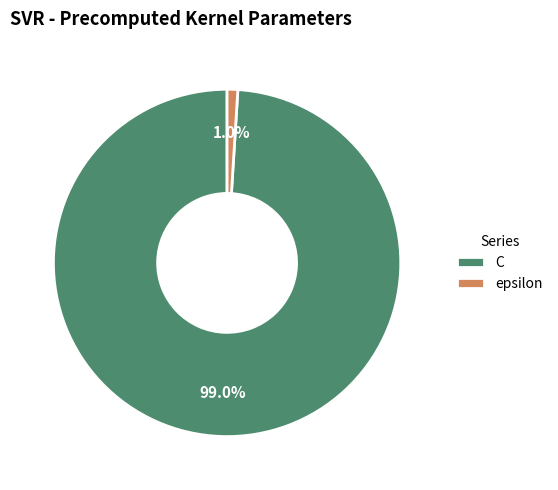

What is the largest slice in the pie chart?

C